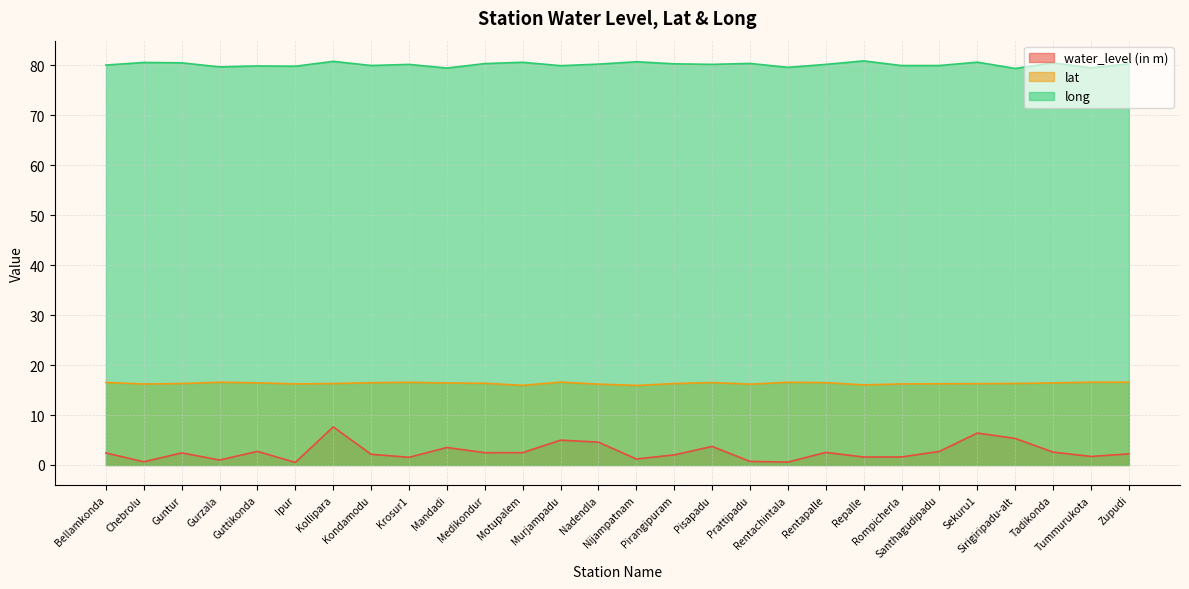

What are all the series names shown in the legend?

water_level (in m), lat, long